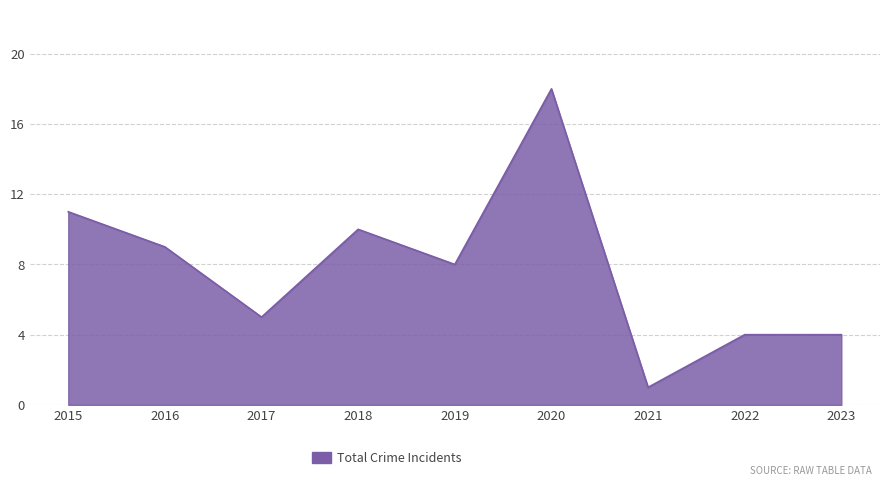

What is the average value?

8